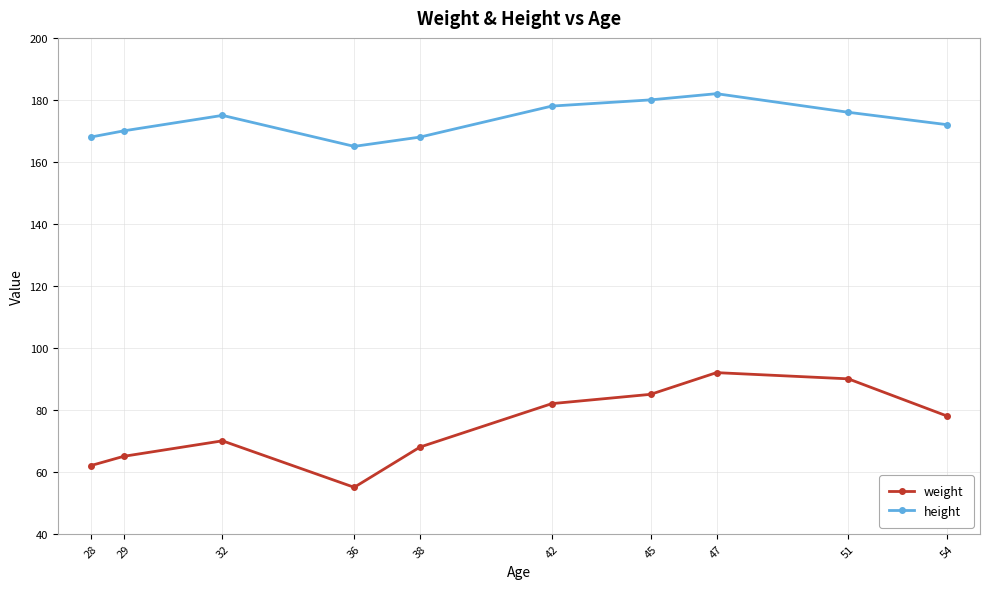

How many lines are shown in the chart?

2